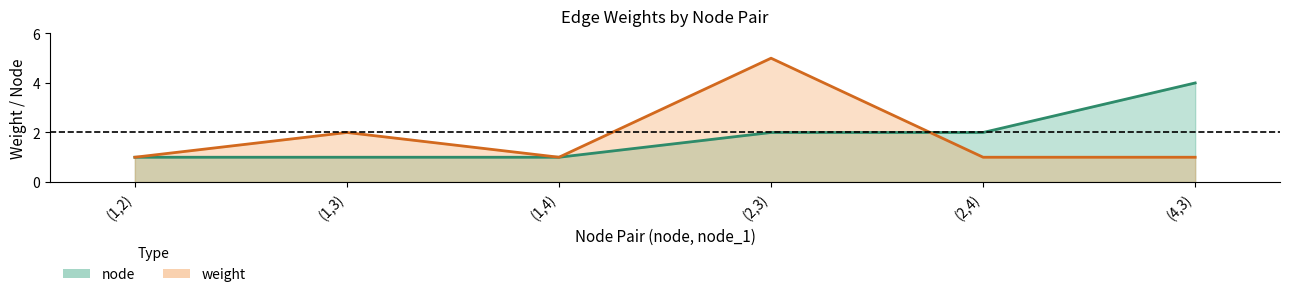

At how many categories does at least one series exceed 4?

1